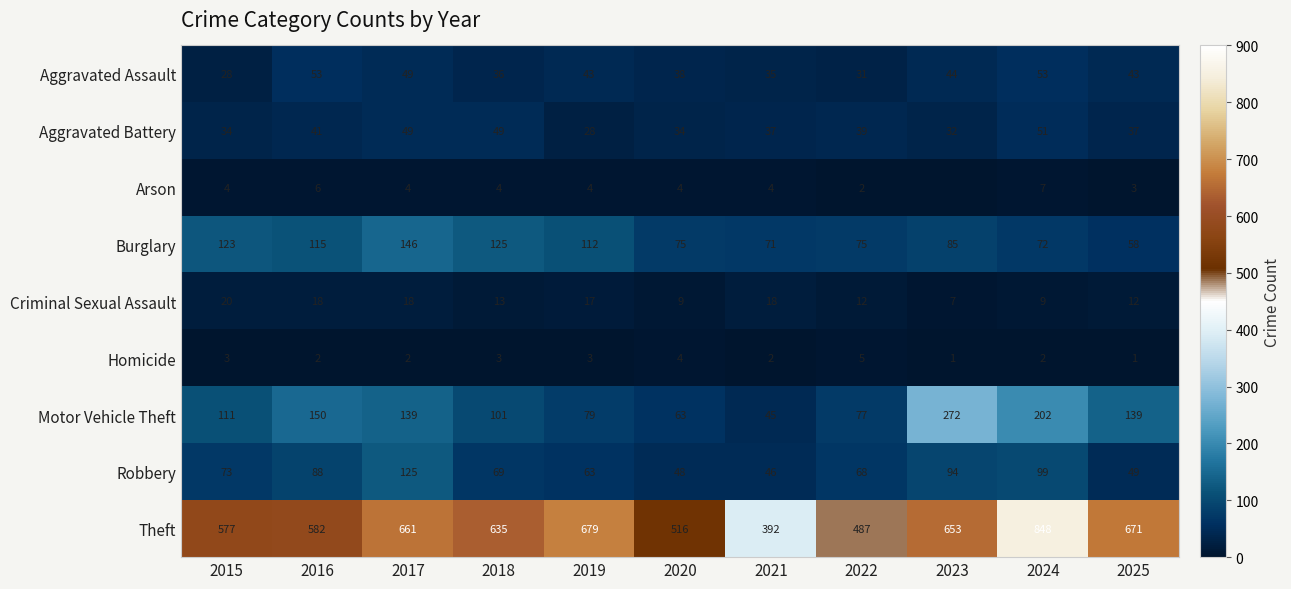

Where is Burglary nearest to the value 102?

2019